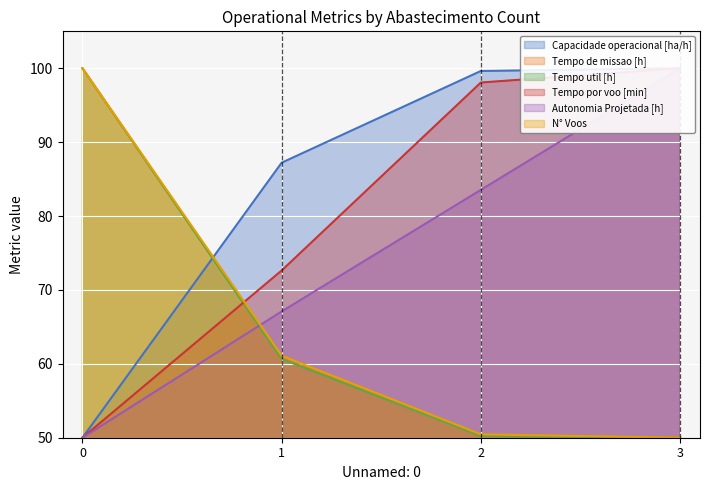

What is the difference between the Autonomia Projetada [h] values at 0 and 1?

17.1